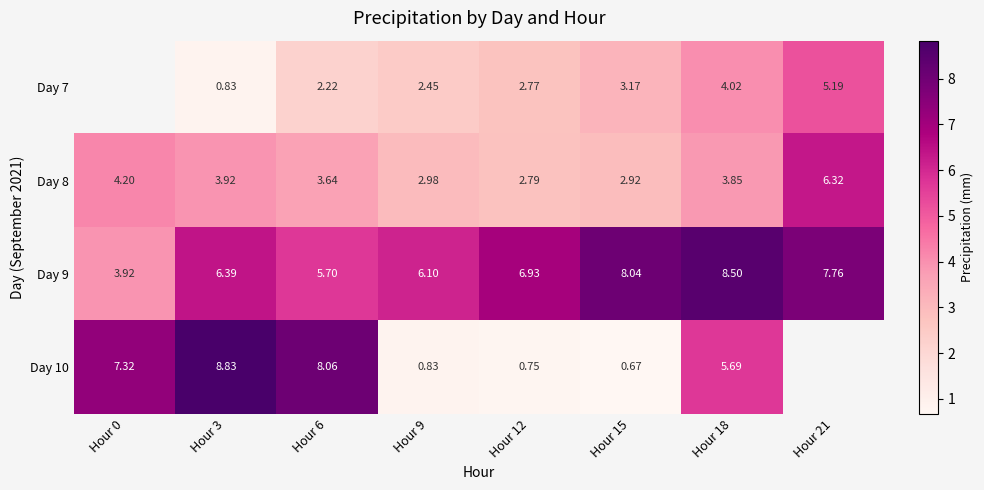

Is the value of Day 7 at Hour 9 greater than the value of Day 9 at Hour 15?

No